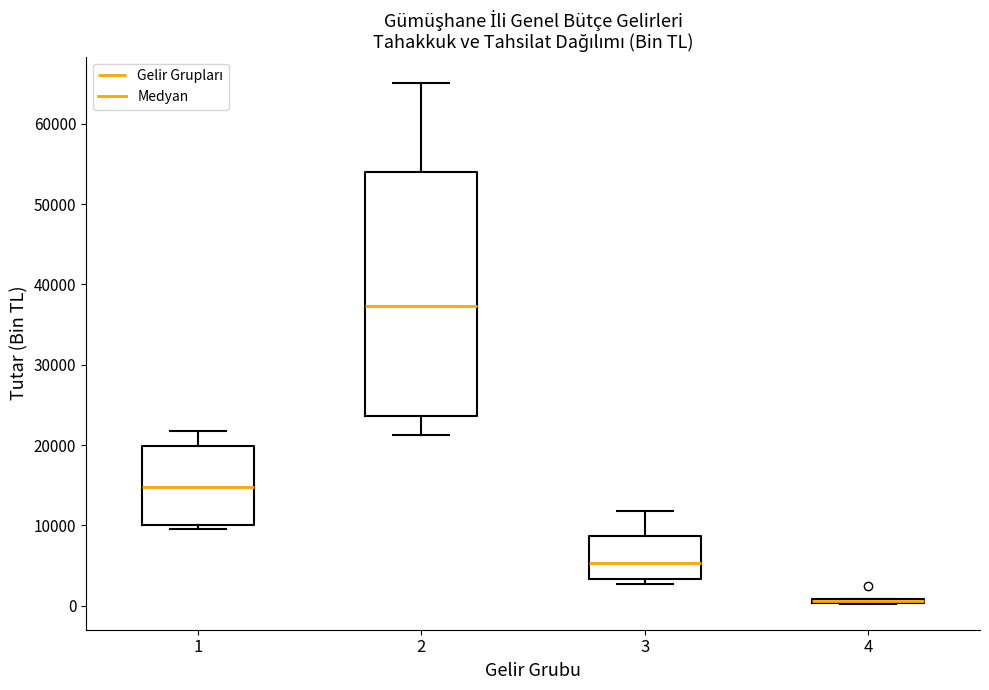

Where is the lower edge of the box at x = 4 on the y-axis? The values are not printed on the chart, so give them approximately, as read against the axis.

0